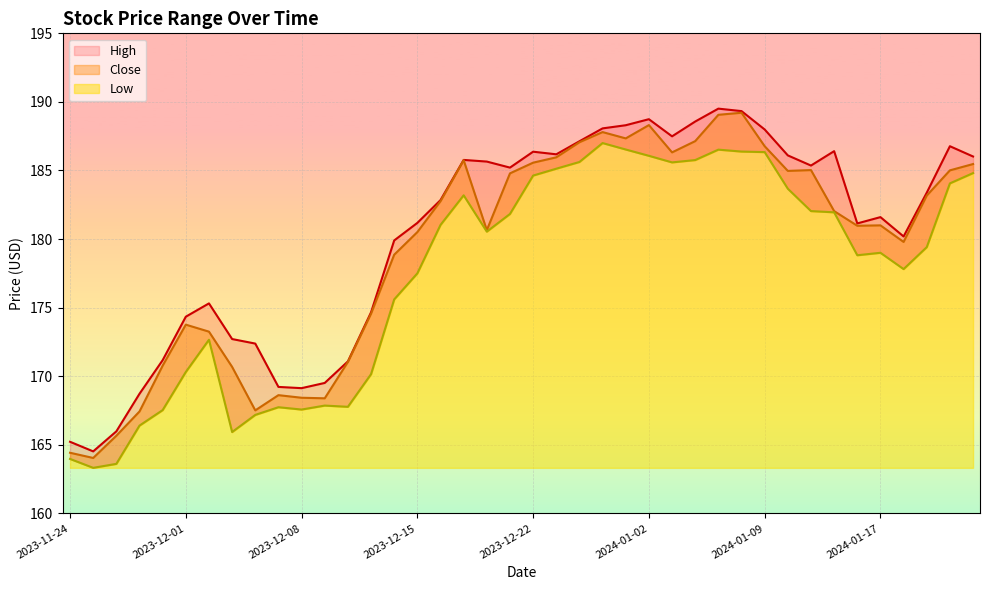

True or false: Close and High intersect in this chart.

False